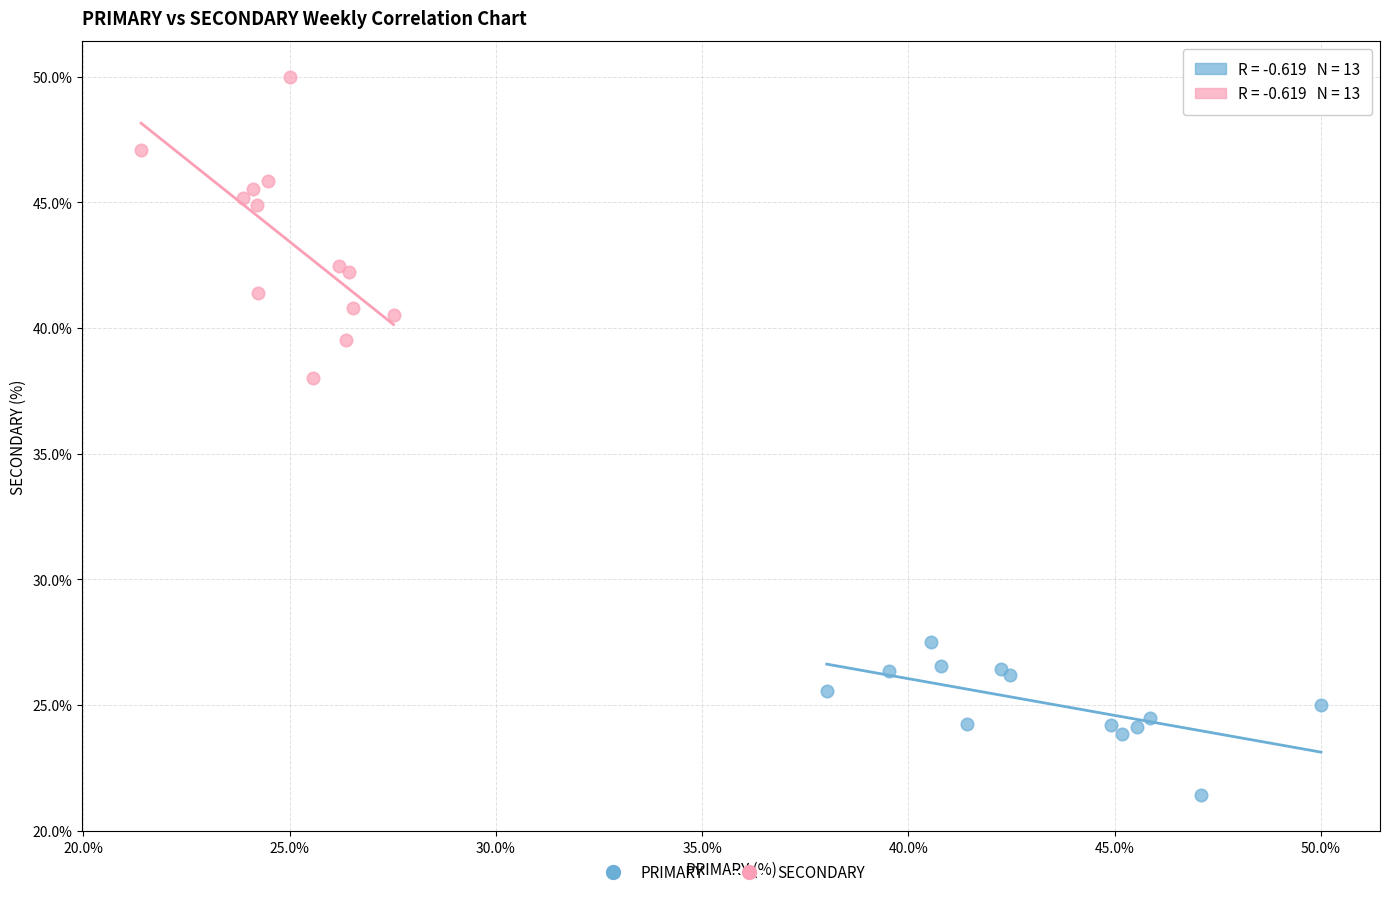

Which series has the largest Y range (max minus min)?

SECONDARY